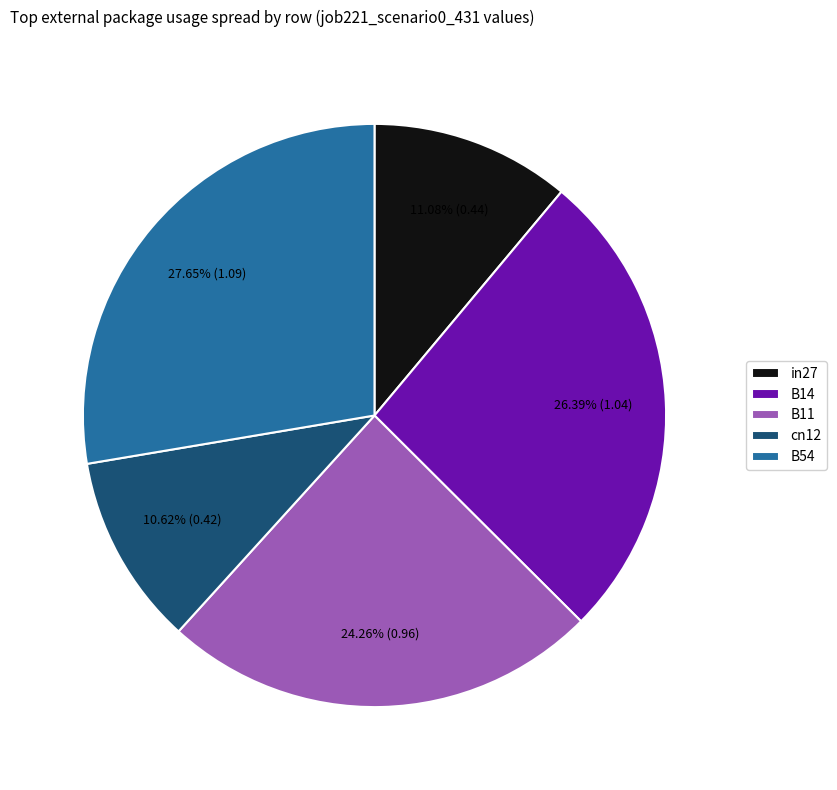

To the nearest percent, what portion does B54 represent?

28%